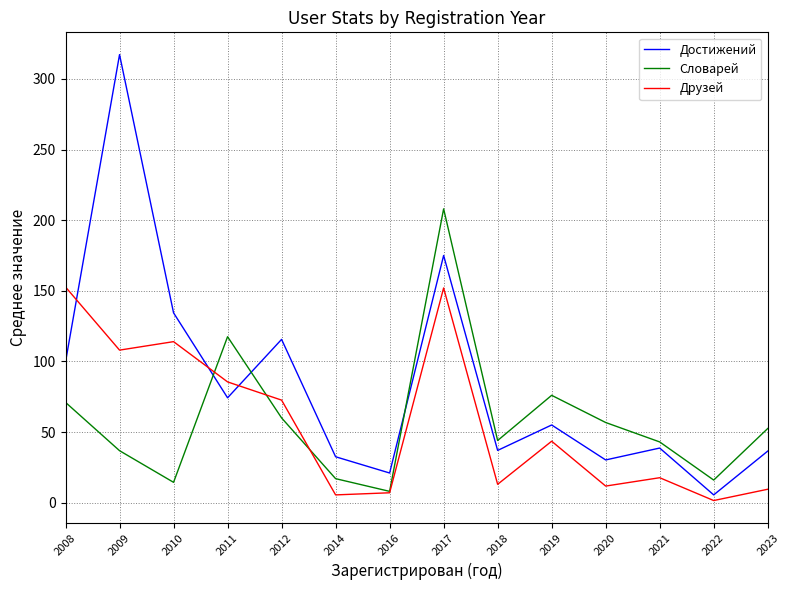

Which series has the largest range (max minus min)?

Достижений